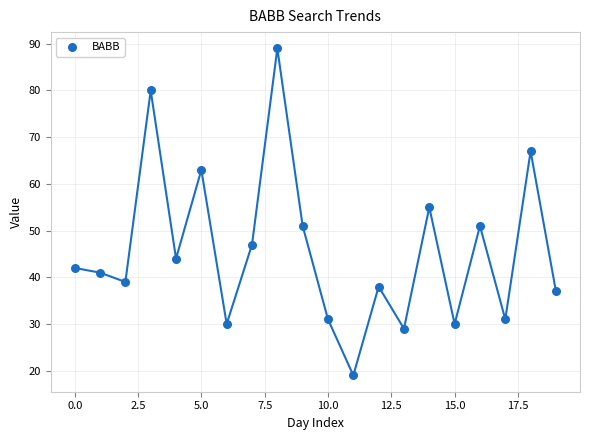

What Y value in the scatter plot is closest to 54?

55